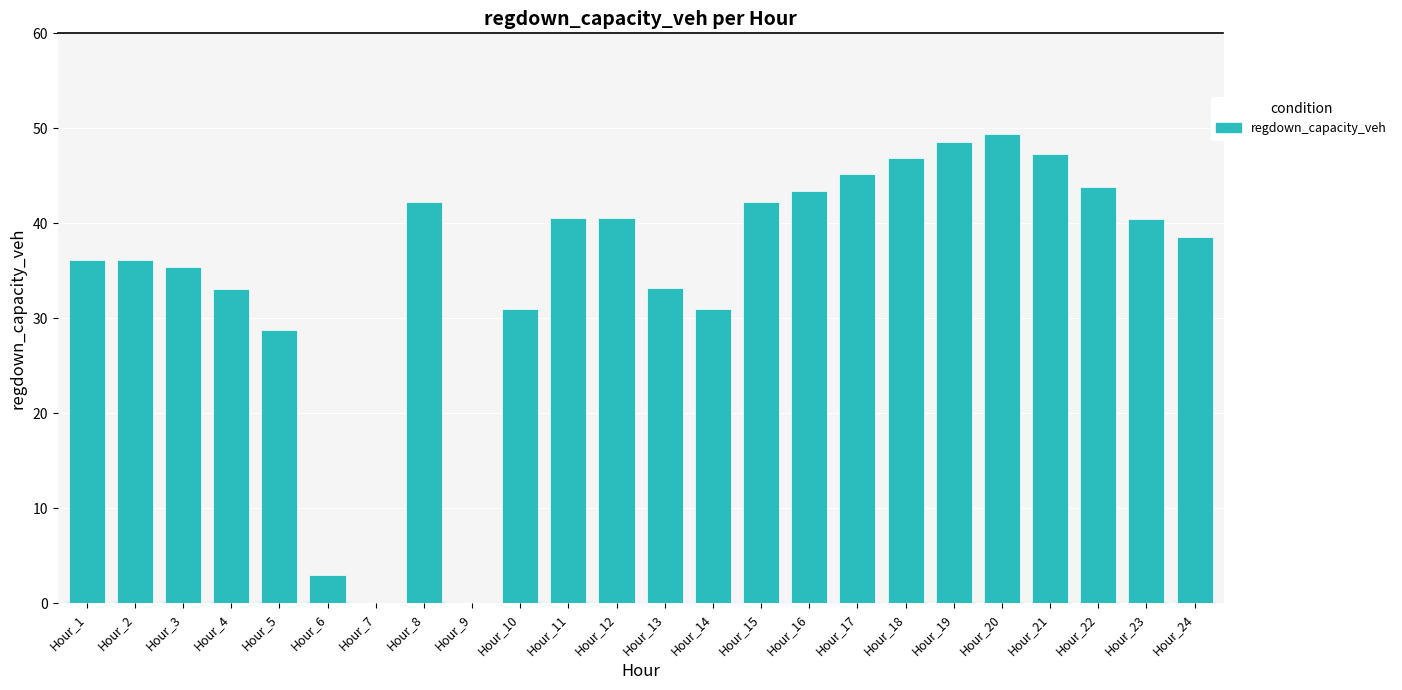

At which label is the value closest to 24?

Hour_5